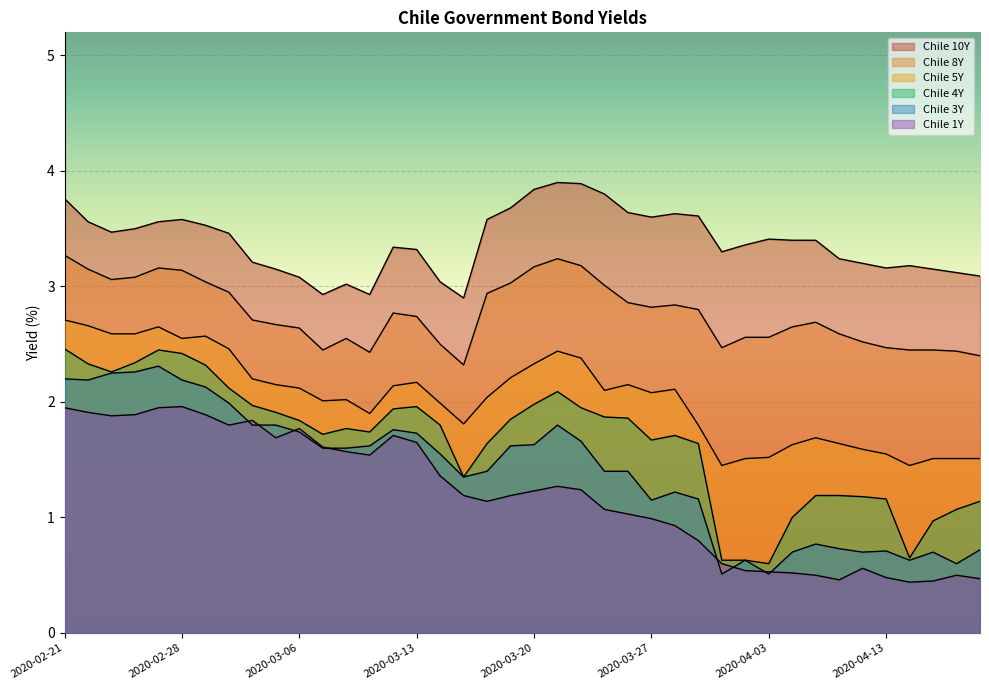

What is the total value across all series at 2020-04-17?

9.3